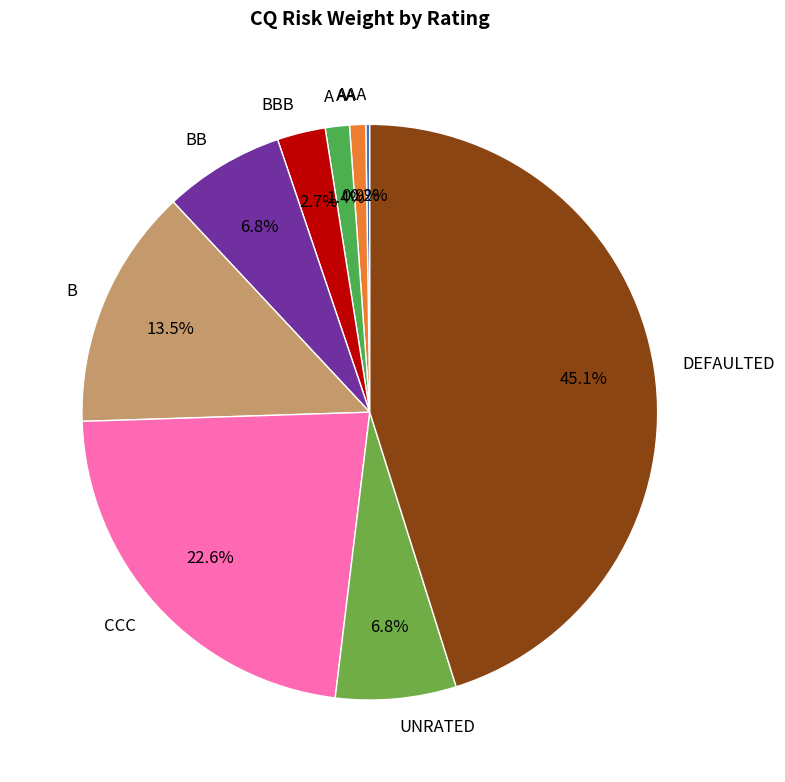

Is there a majority slice in this chart?

No